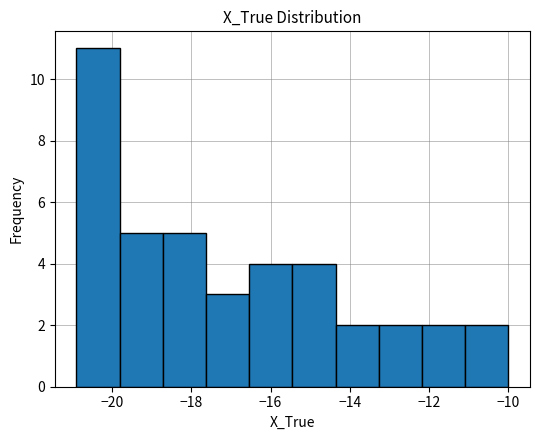

Reading left to right, transcribe this chart: for each bar, give the range it covers on the x-axis and its height. Neither the bar edges nor the heights are printed on the chart, so give them approximately, as read against the axes.

-21.0 to -19.8: 11
-19.8 to -18.8: 5
-18.8 to -17.6: 5
-17.6 to -16.6: 3
-16.6 to -15.4: 4
-15.4 to -14.4: 4
-14.4 to -13.2: 2
-13.2 to -12.2: 2
-12.2 to -11.0: 2
-11.0 to -10.0: 2